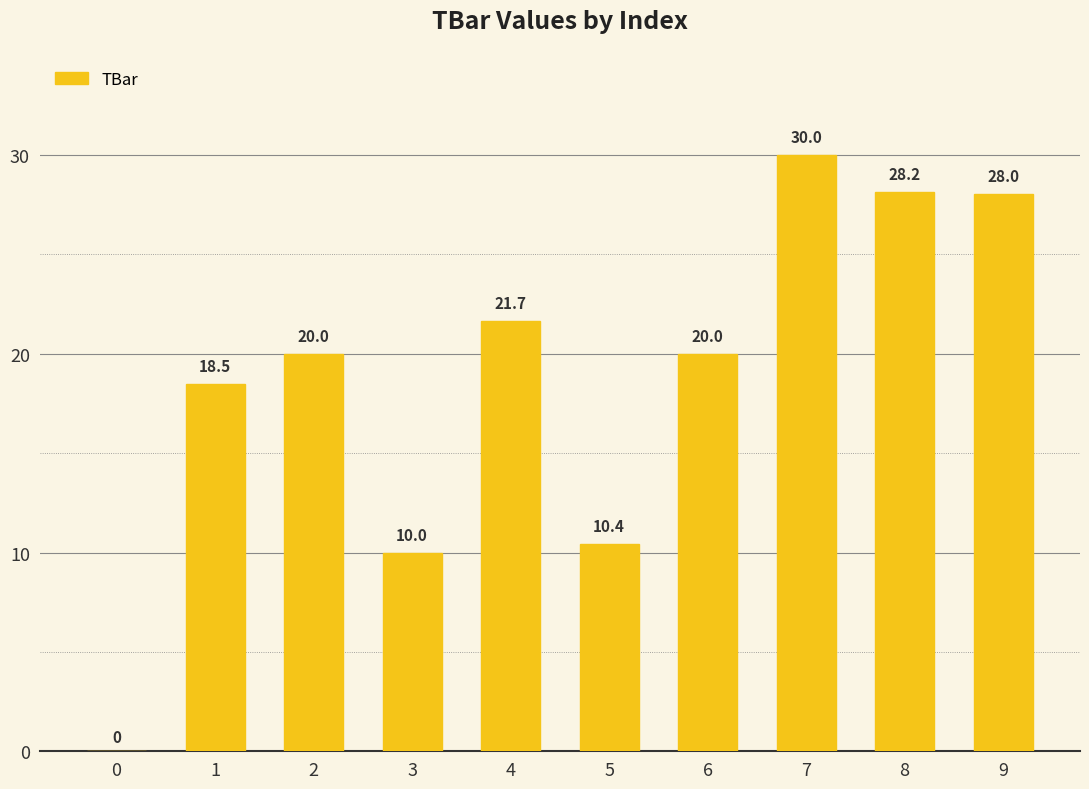

What is the sum of the values at 2 and 6?

40.0